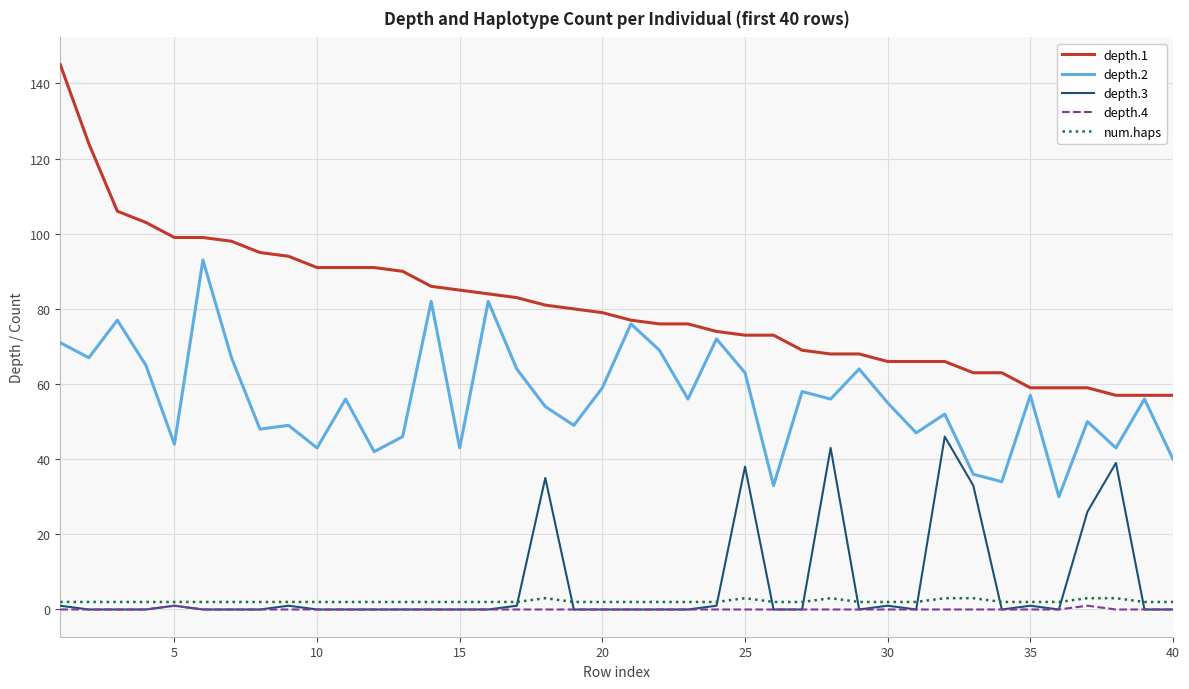

What is the greatest value displayed?

145